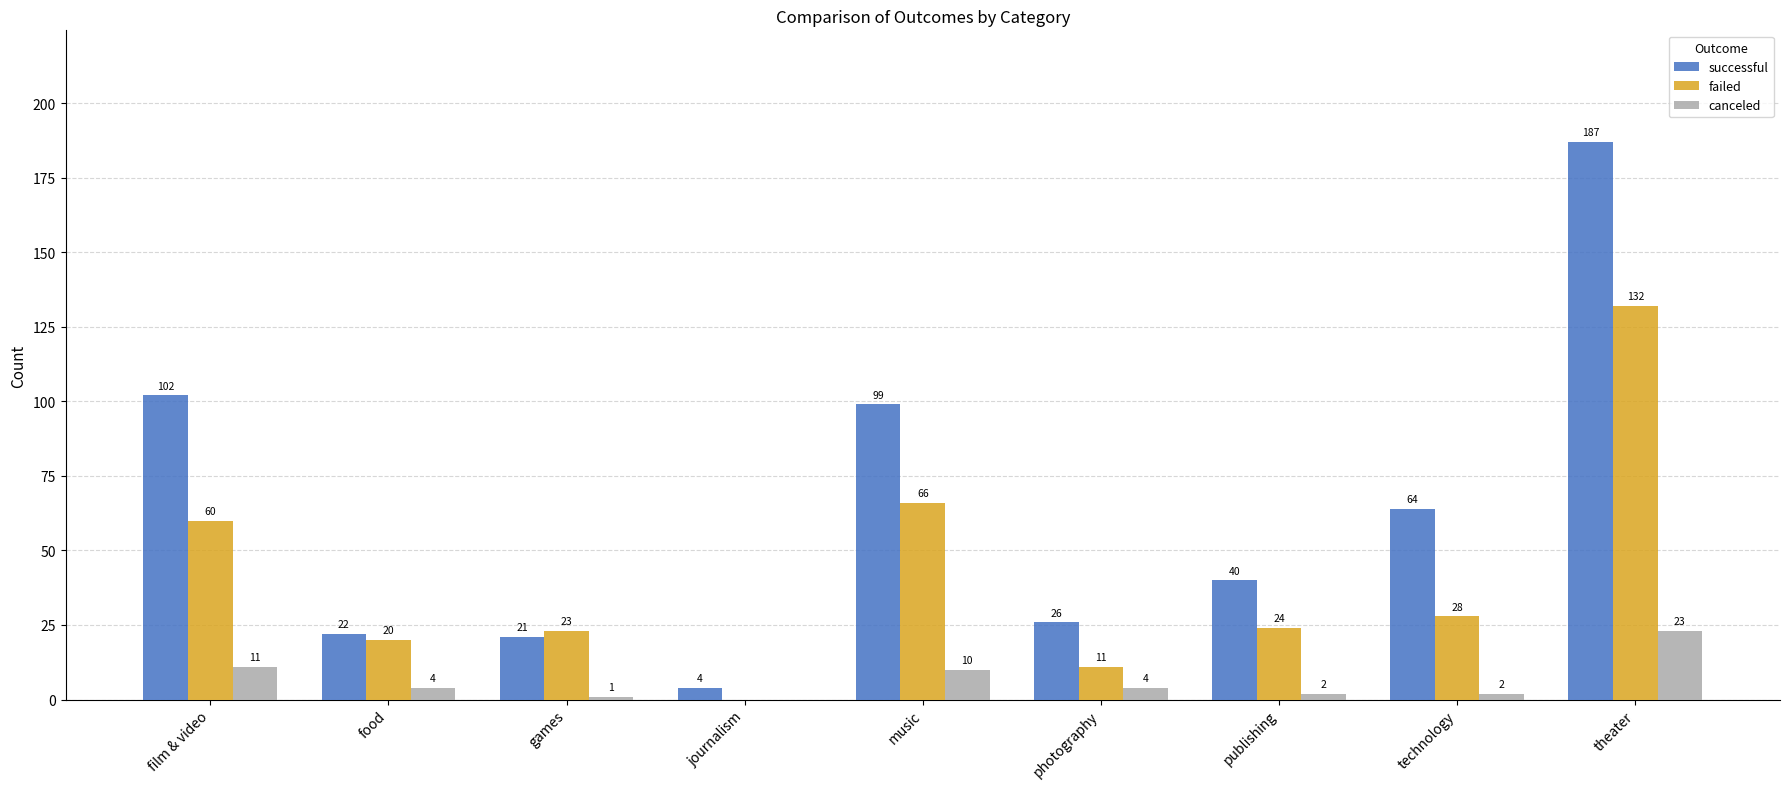

What is the total value across all series at photography?

41